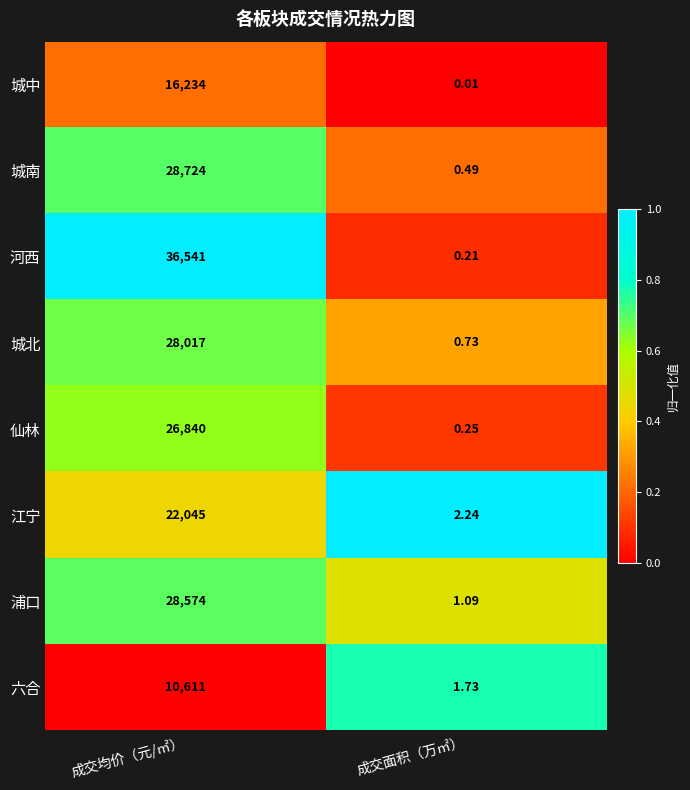

Which series changed the most between 成交均价（元/㎡） and 成交面积（万㎡）?

河西